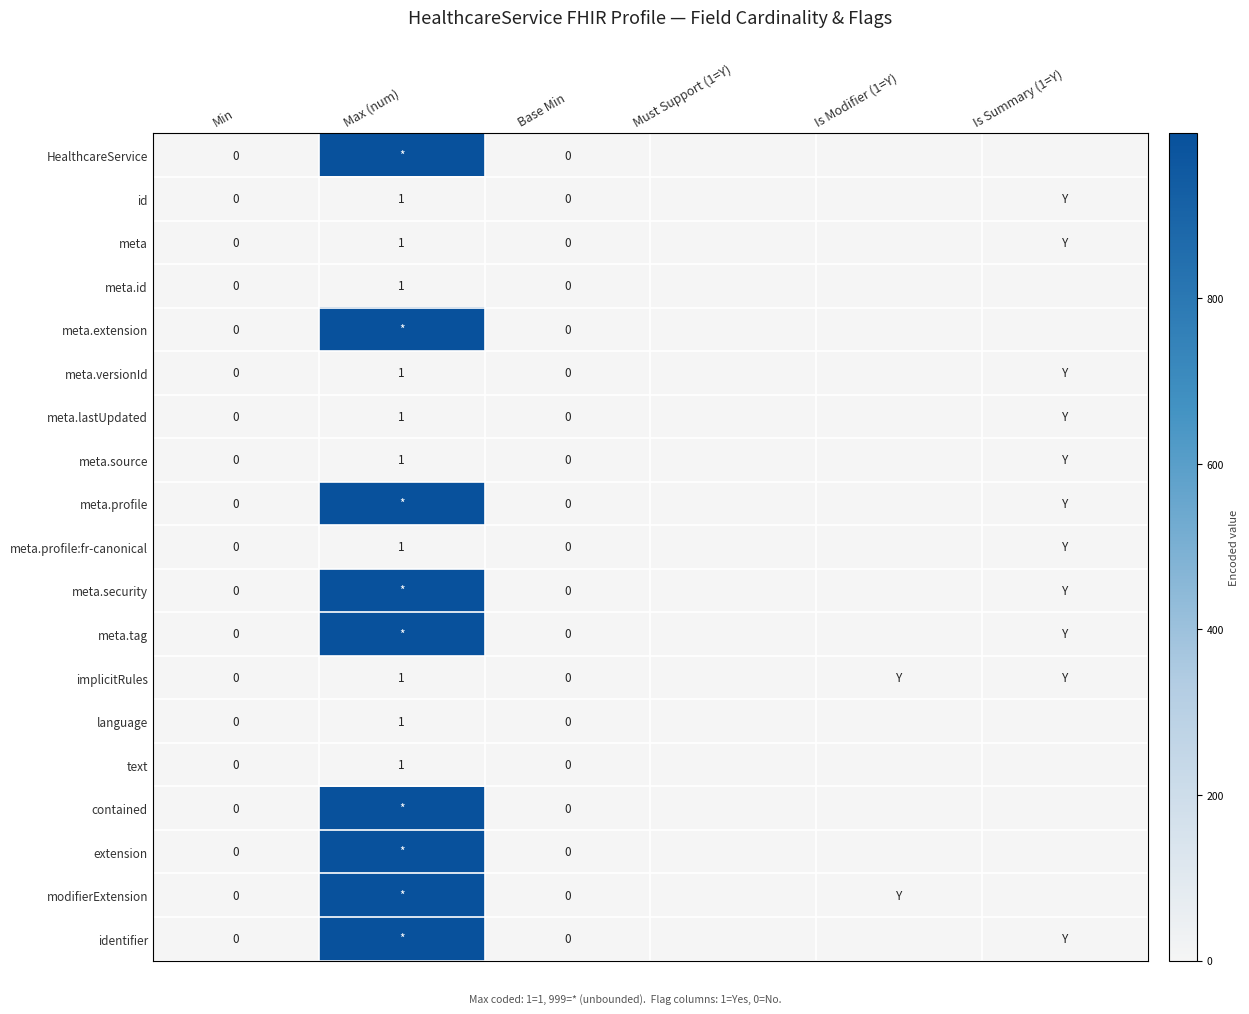

Is the value of meta.profile:fr-canonical at Max (num) greater than the value of contained at Base Min?

Yes